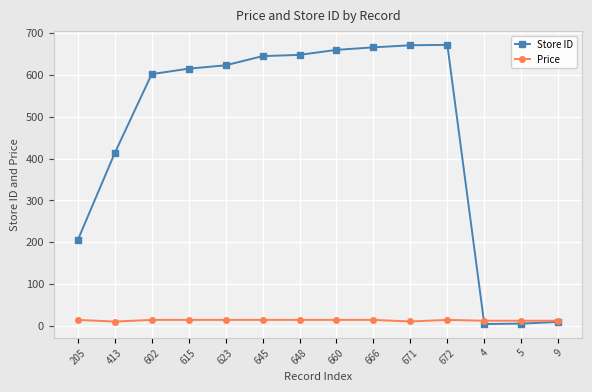

True or false: Store ID and Price cross at least once.

True